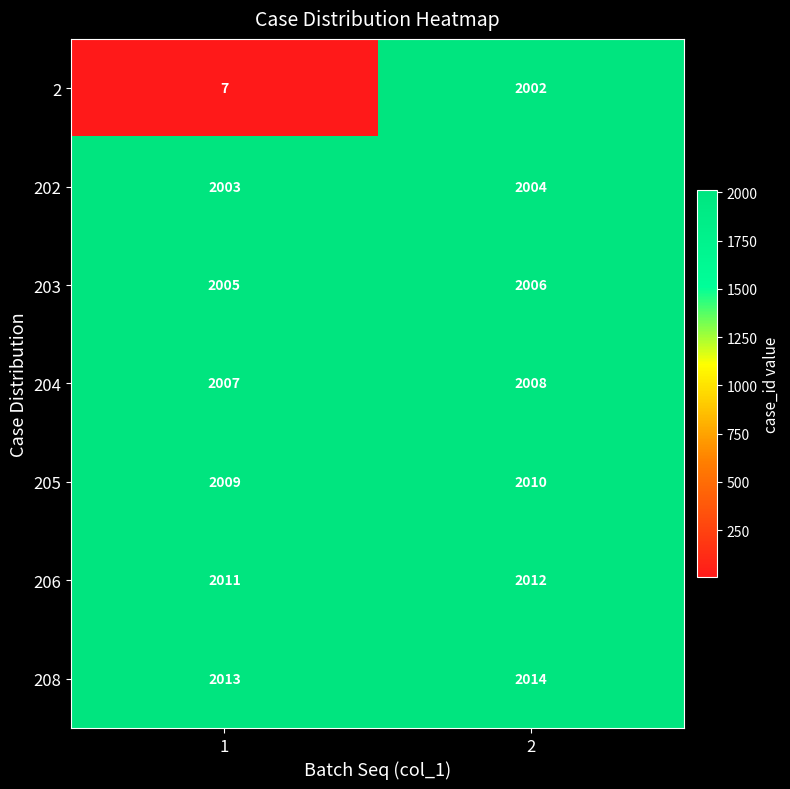

Reading left to right, extract all data points from this chart.

2: 7	2002
202: 2003	2004
203: 2005	2006
204: 2007	2008
205: 2009	2010
206: 2011	2012
208: 2013	2014